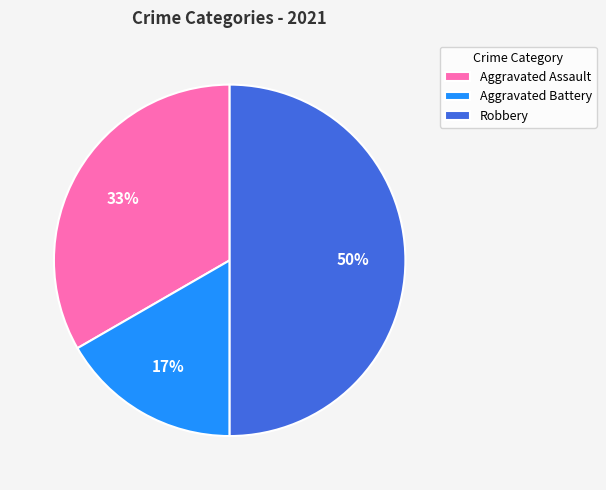

To the nearest percent, what portion does Aggravated Battery represent?

17%